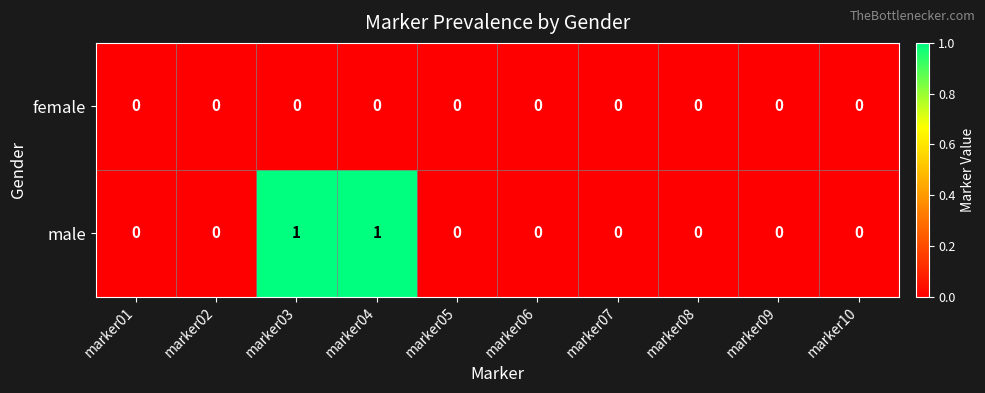

Which series has the widest spread of values?

male